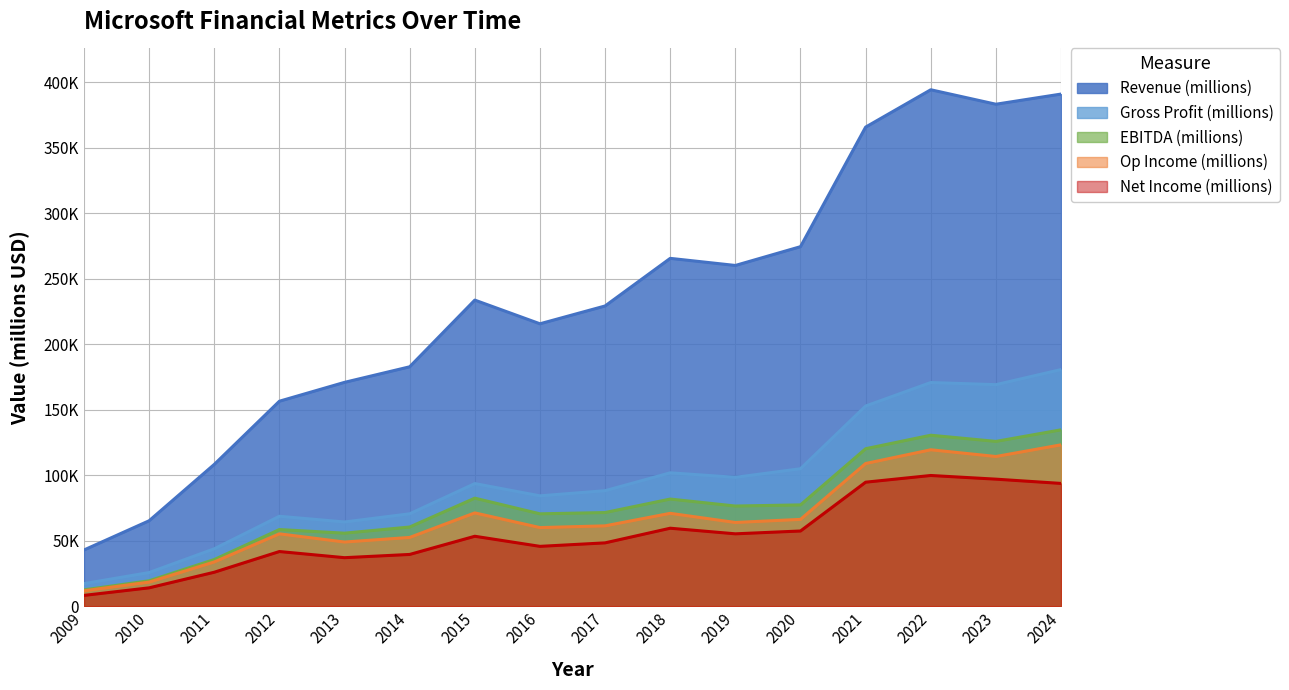

Between 2012 and 2018, which is larger?

2018